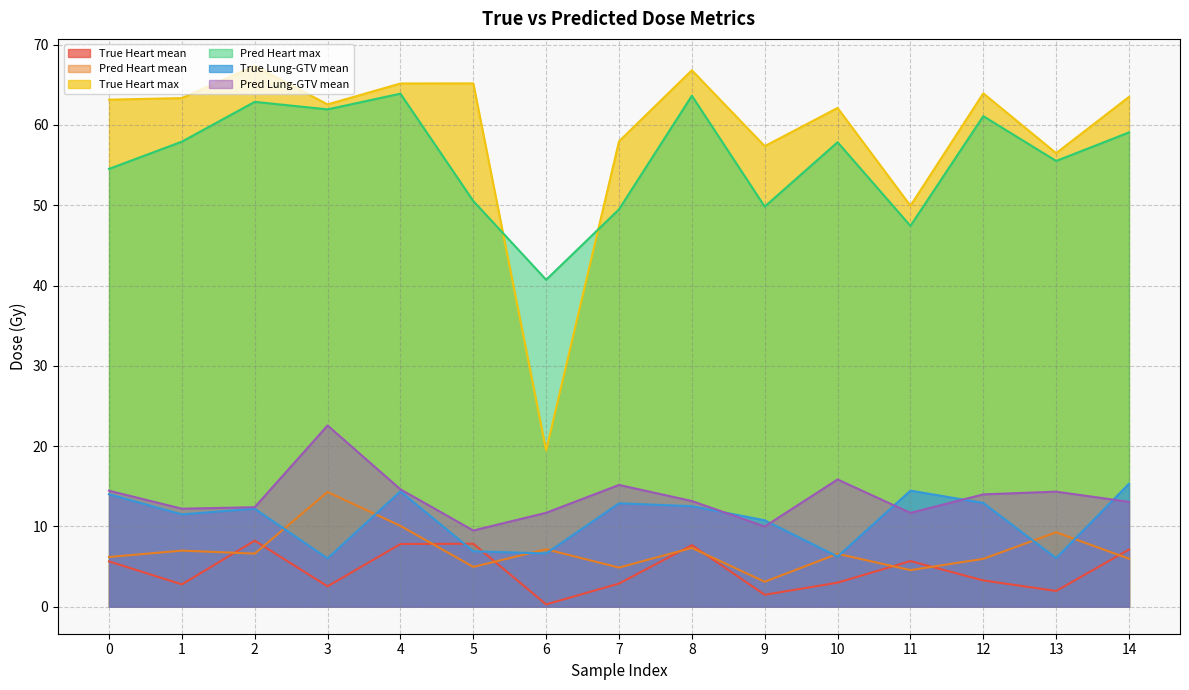

At which label is Pred Heart mean closest to 8?

8